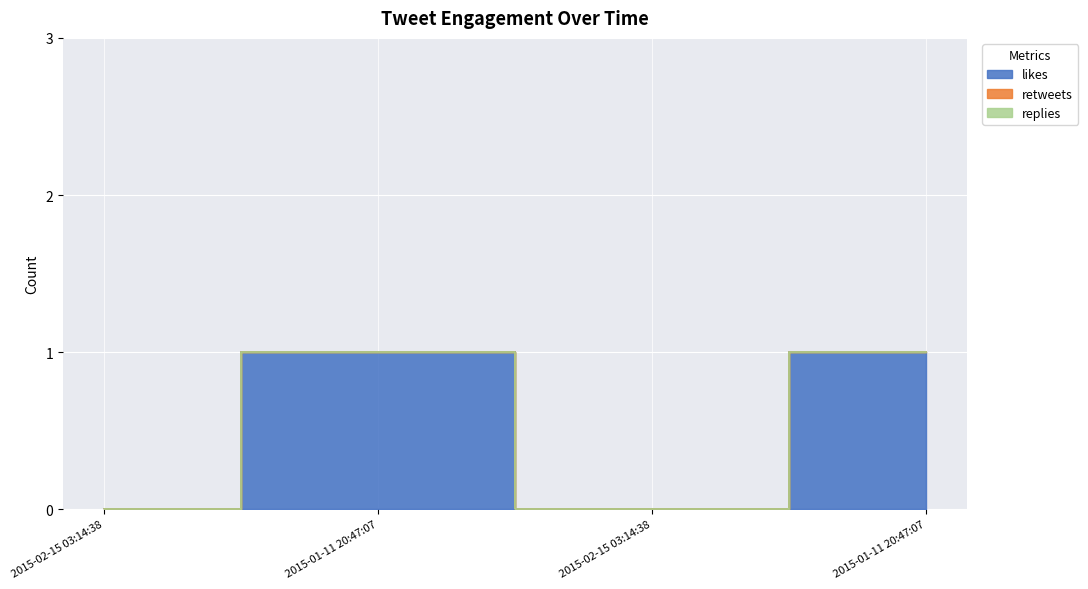

The likes series shows 0 at 2015-02-15 03:14:38. True or false?

False